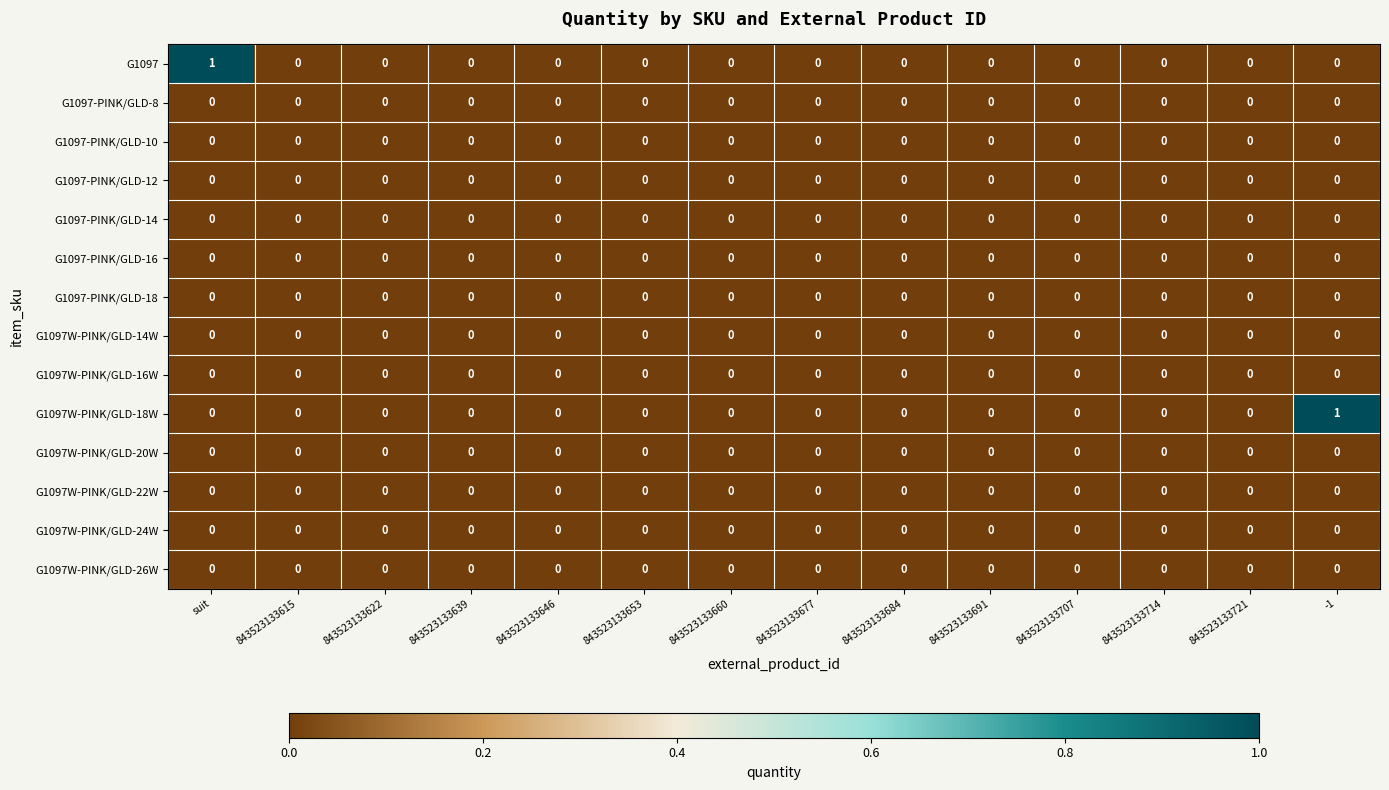

True or false: G1097-PINK/GLD-16 has a value of 0 at 843523133639.

True